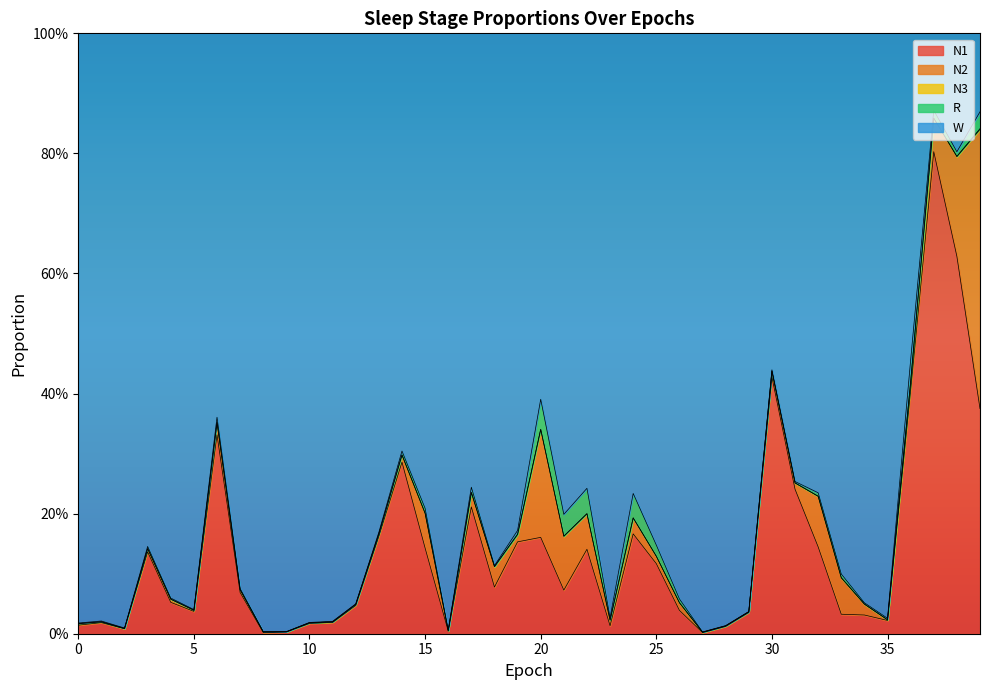

Does the chart have visible grid lines?

No